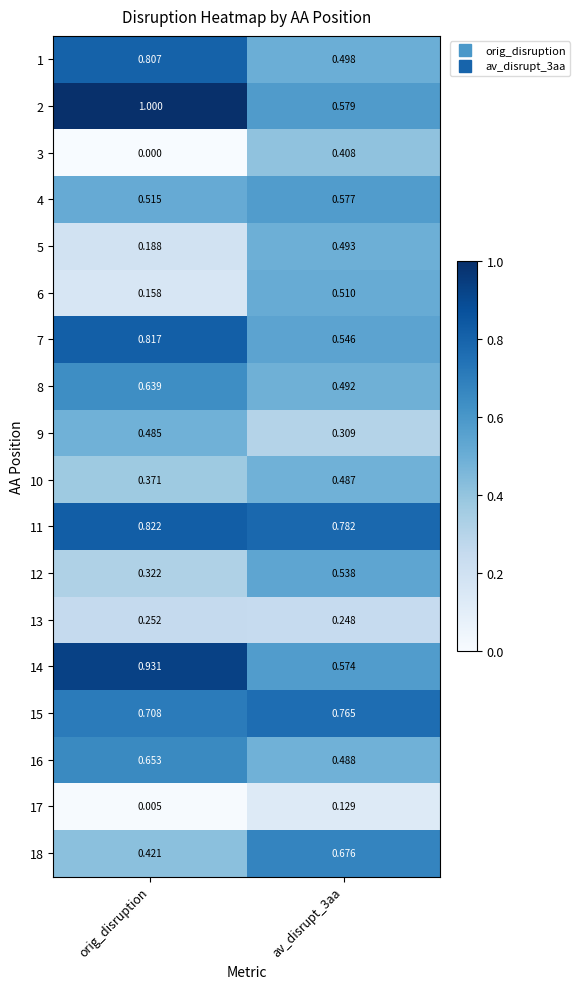

What is the total value across all series at orig_disruption?

9.1